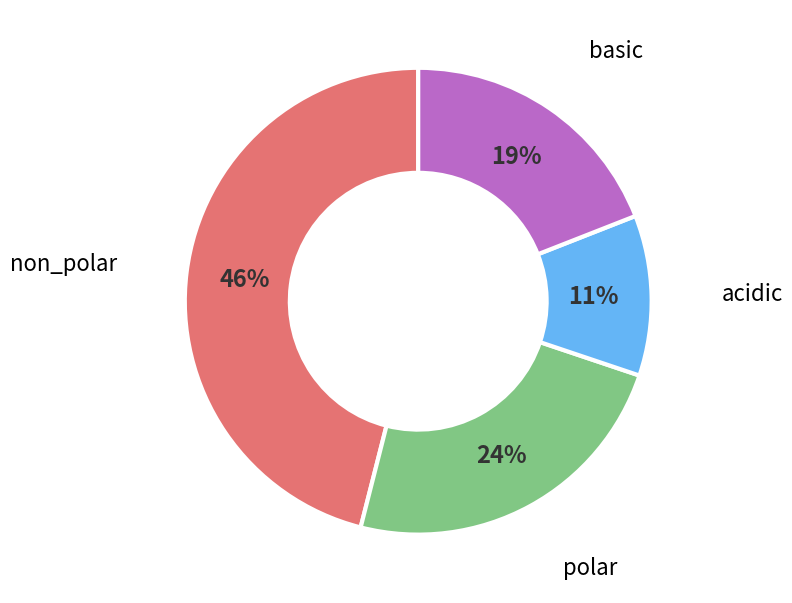

Is it true that basic is 19% of the pie?

True